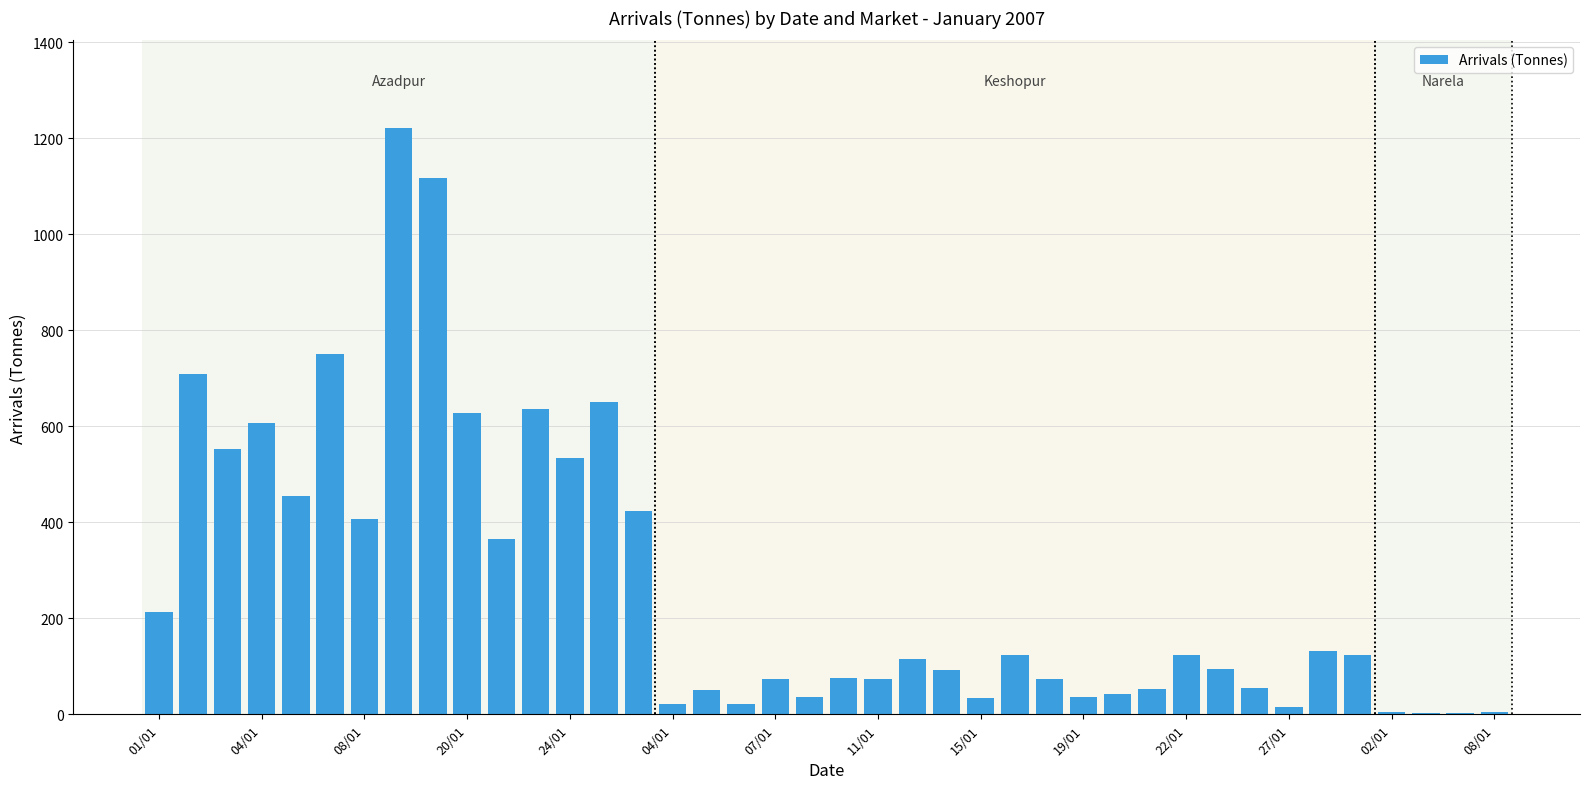

What is the sum of all values?

10745.1